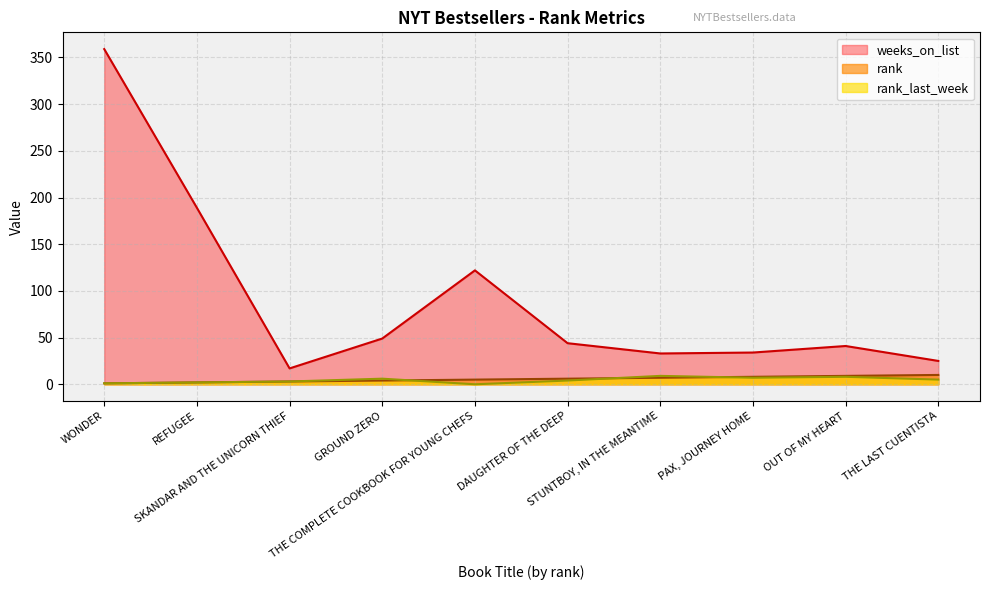

Is it true that rank_last_week equals 0 at THE COMPLETE COOKBOOK FOR YOUNG CHEFS?

True